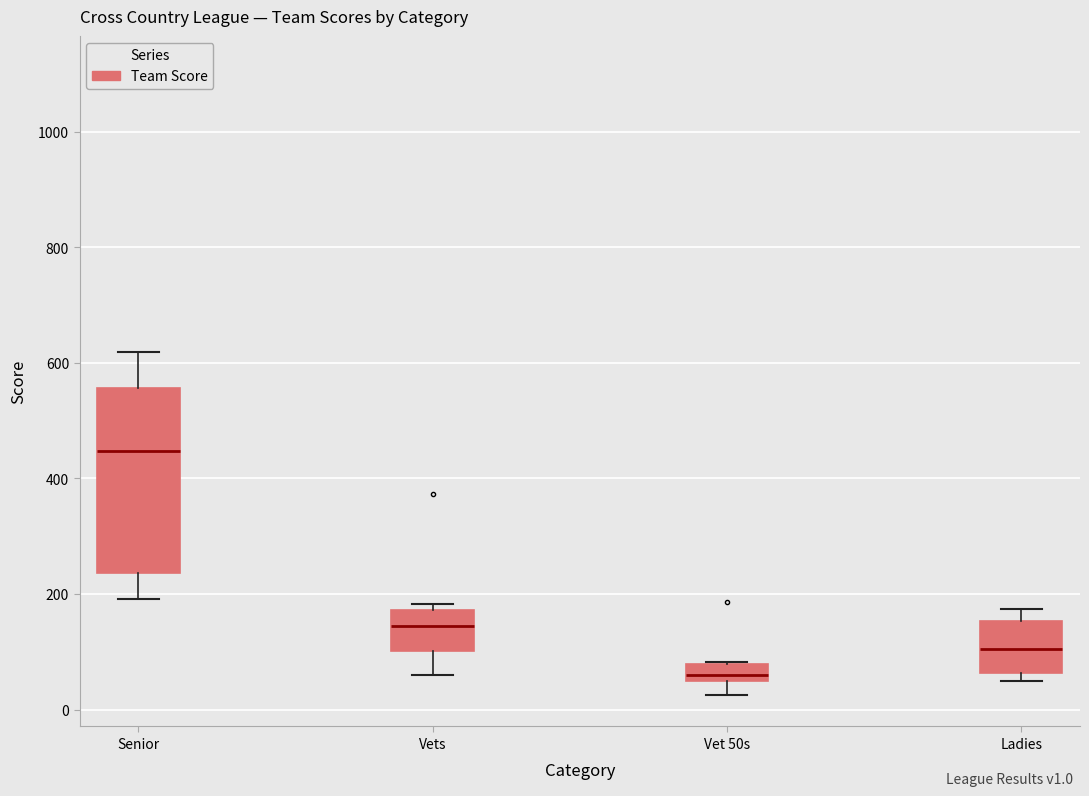

Which box has the highest median line?

Senior